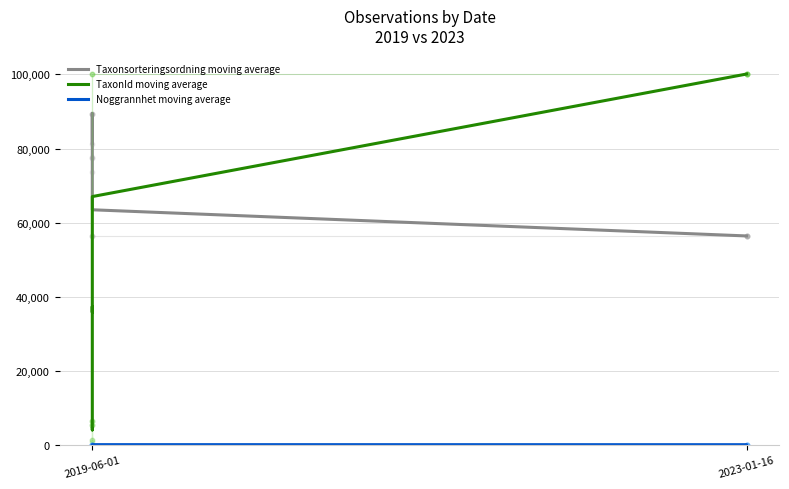

Which series has the widest spread of Y values?

TaxonId moving average